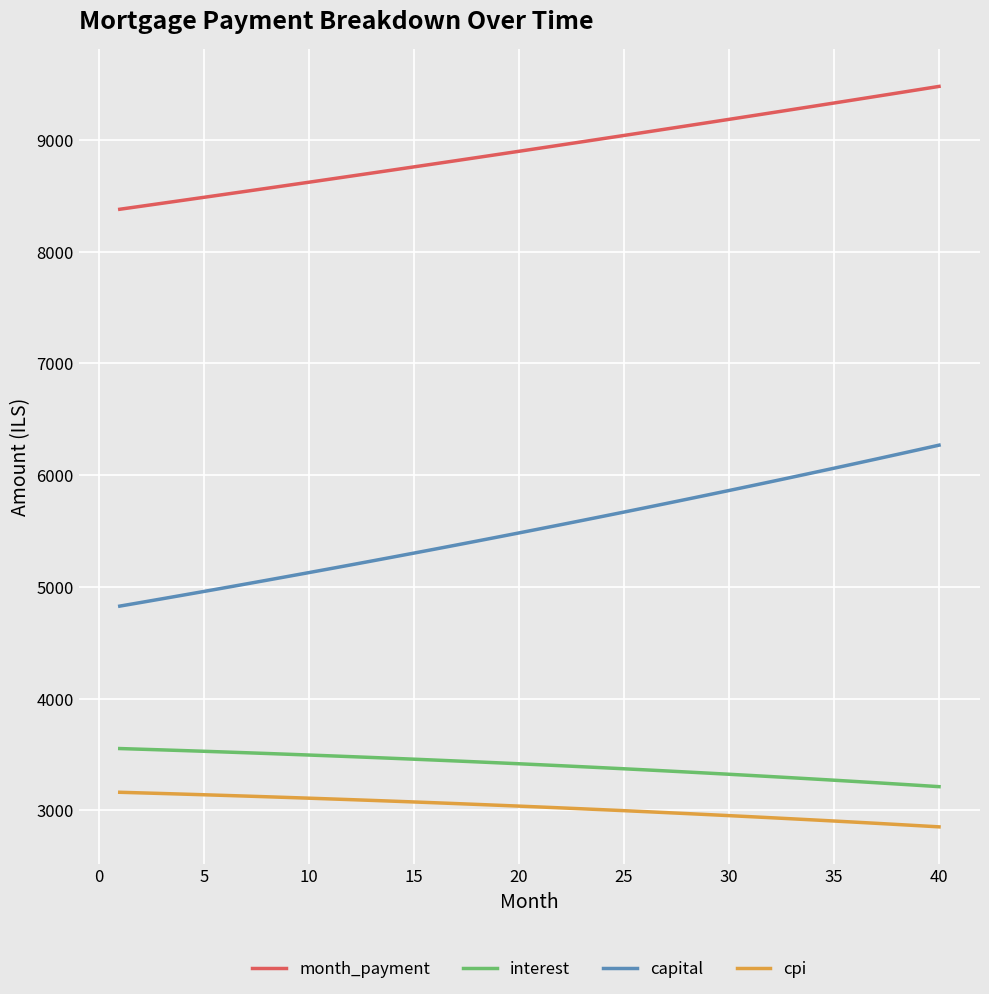

Which series has the widest spread of values?

capital